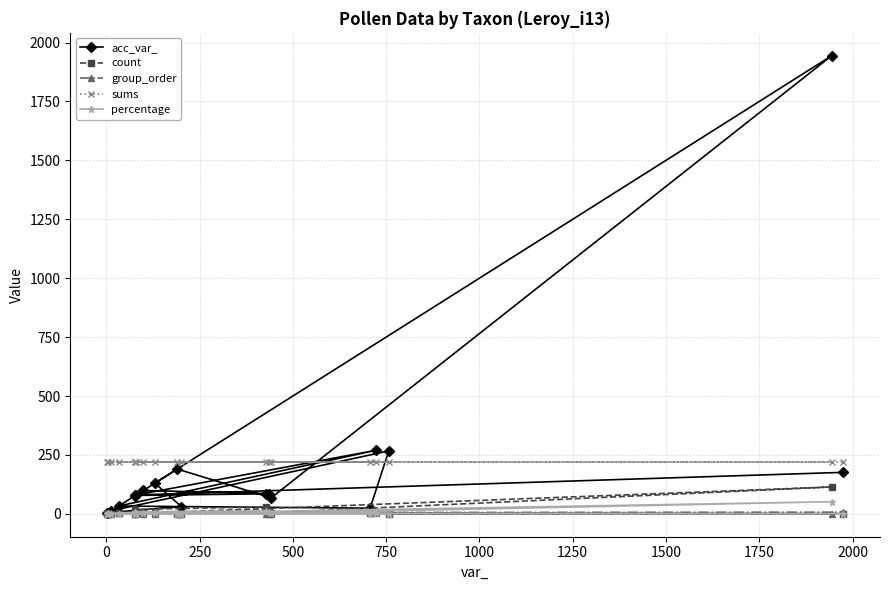

What is the maximum value shown in the chart?

1944.0